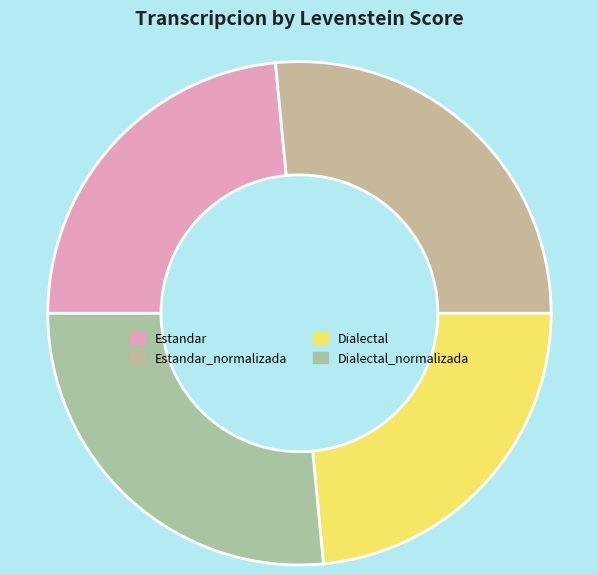

To the nearest percent, what is the difference between the largest and smallest slice percentages?

3%